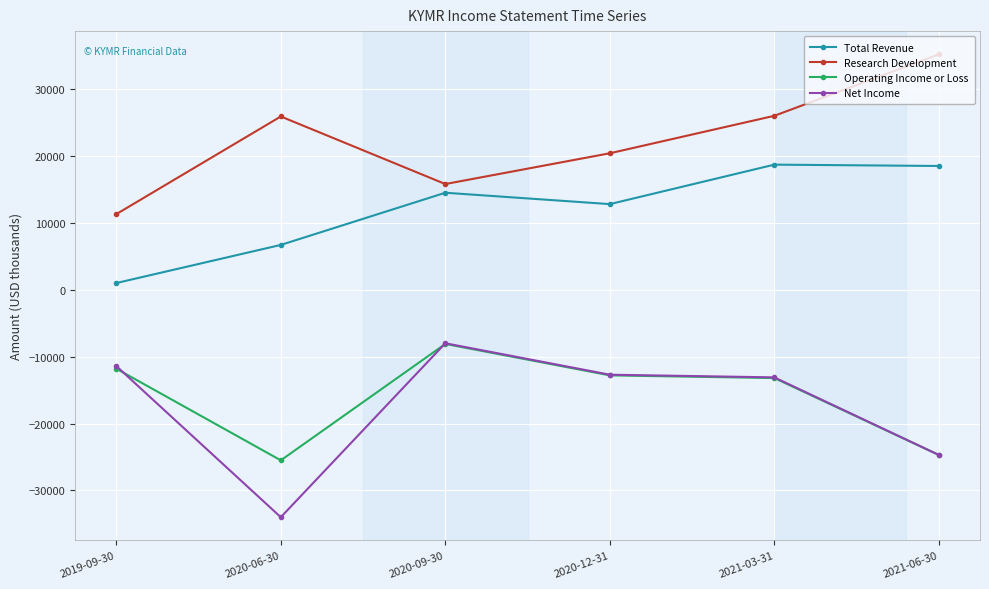

At which category does Net Income reach its first local valley?

2020-06-30